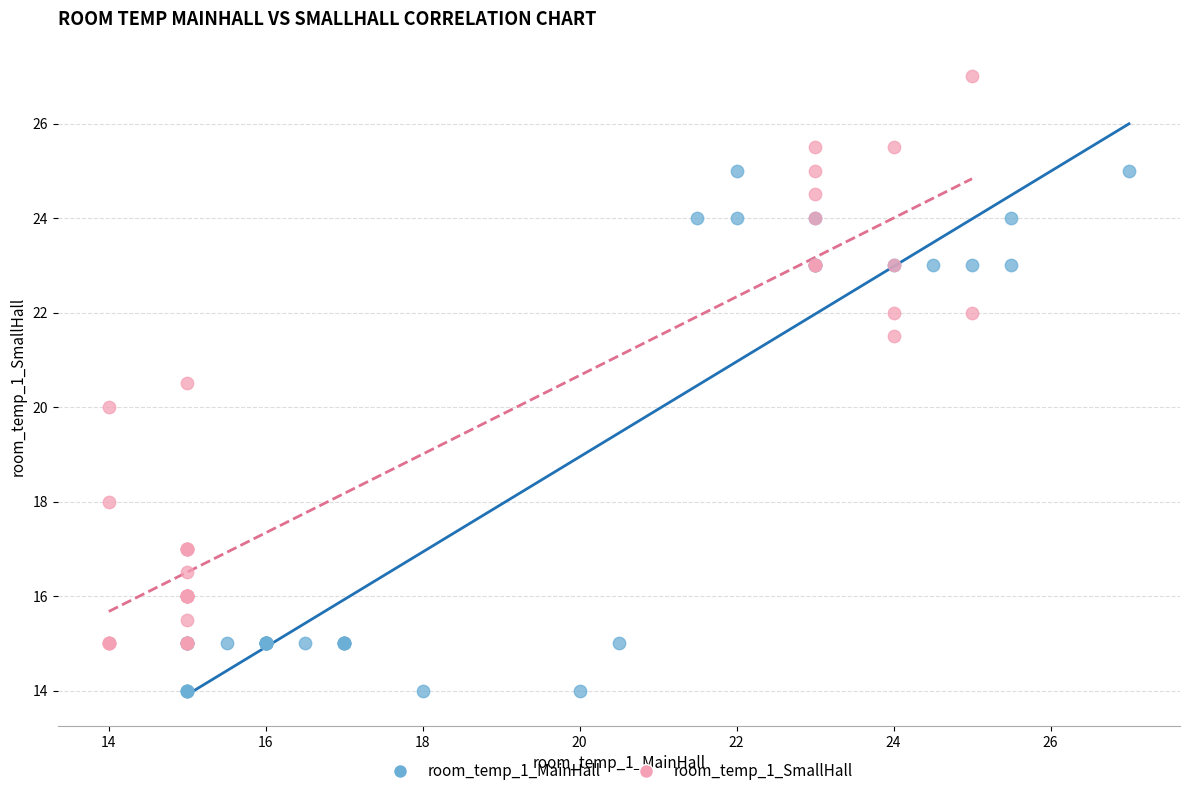

Which series reaches the minimum Y coordinate?

room_temp_1_MainHall